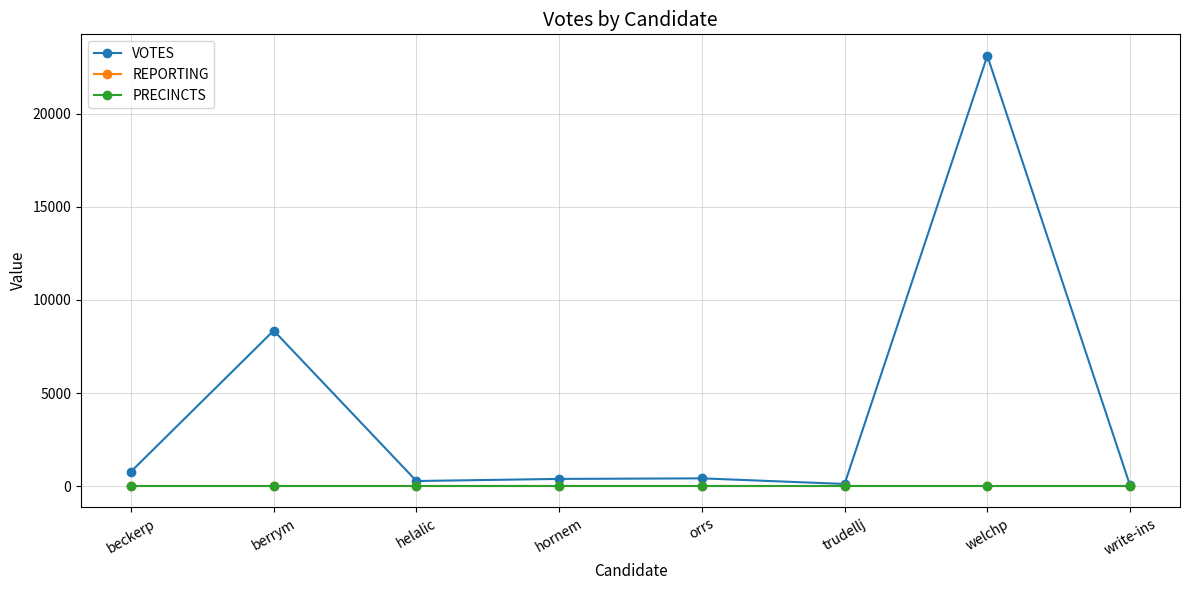

Does the chart have visible grid lines?

Yes